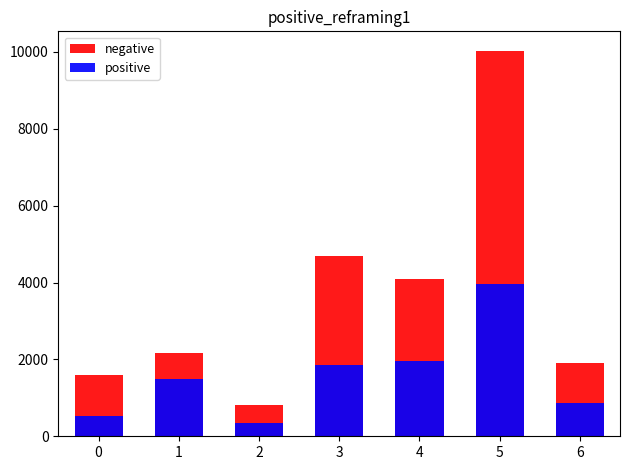

How many bars are there in total?

14